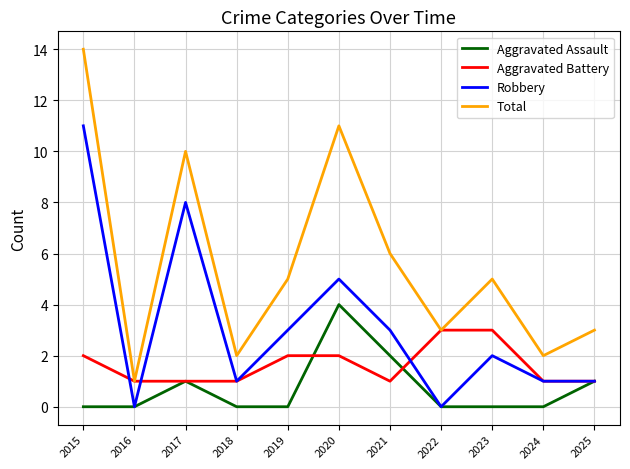

The Aggravated Assault series shows -2 at 2024. True or false?

False